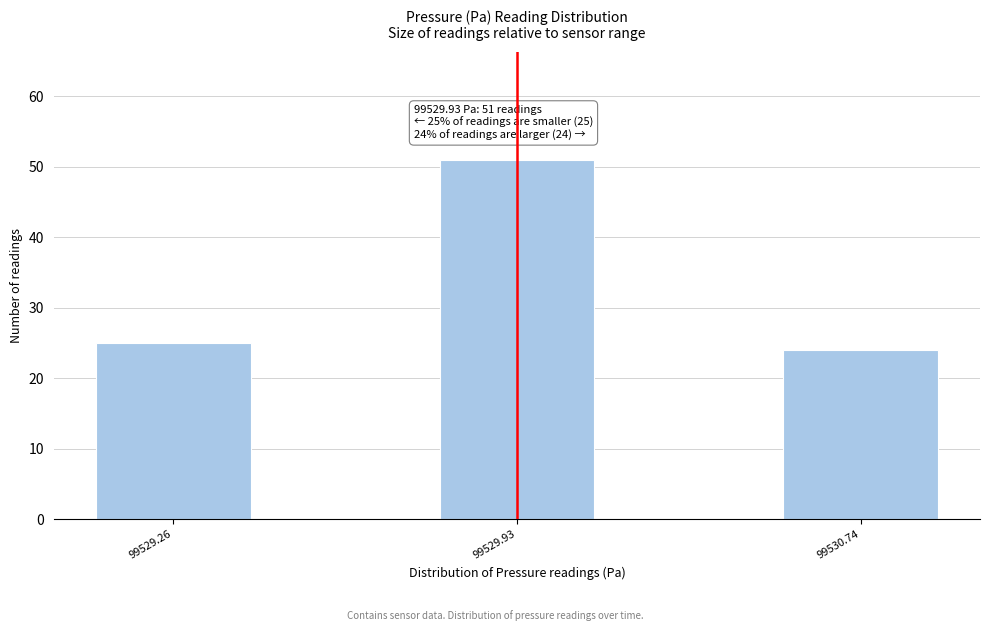

Reading left to right, what are all the values shown in this chart?

99529.26=25	99529.93=51	99530.74=24